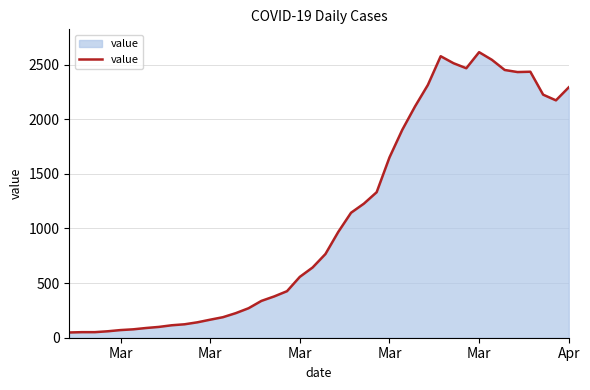

What is the maximum value shown in the chart?

2614